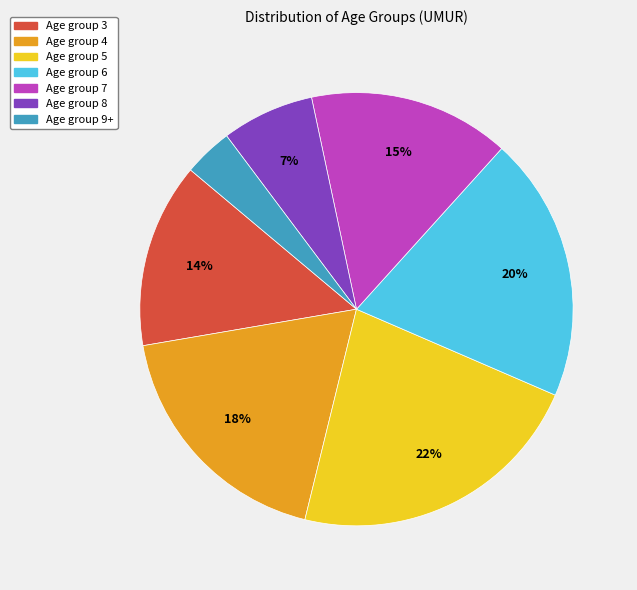

To the nearest percent, what is the average slice percentage?

14%